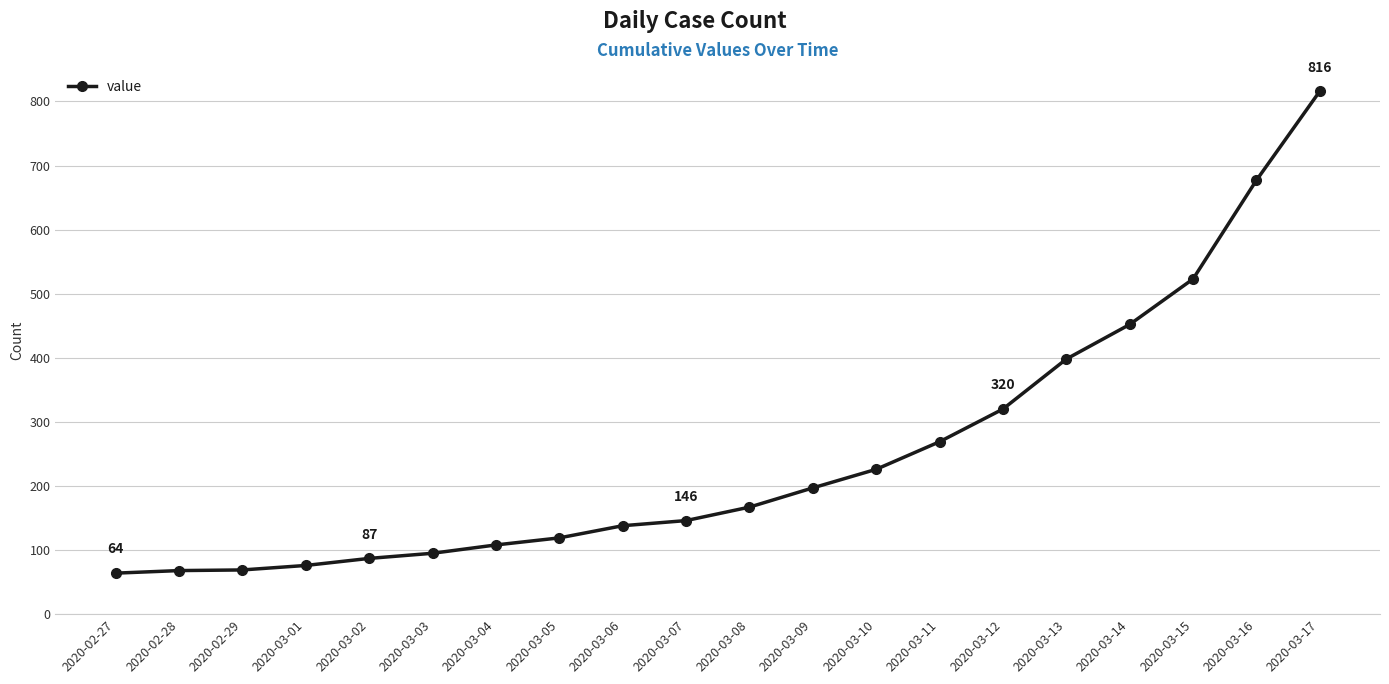

What is the average value?

251